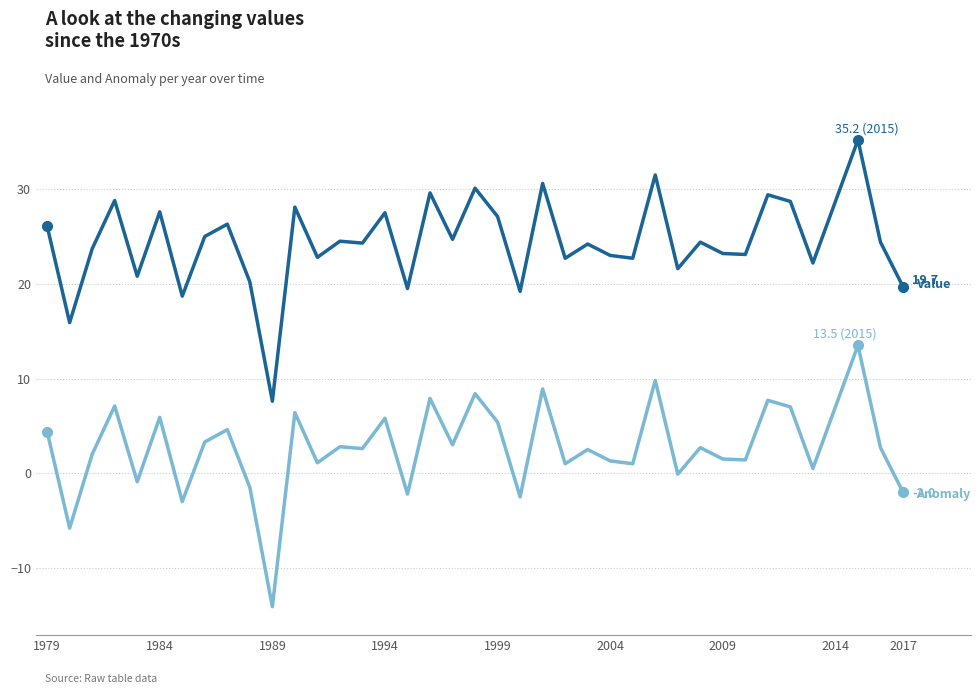

What is the minimum value shown in the chart?

-14.1